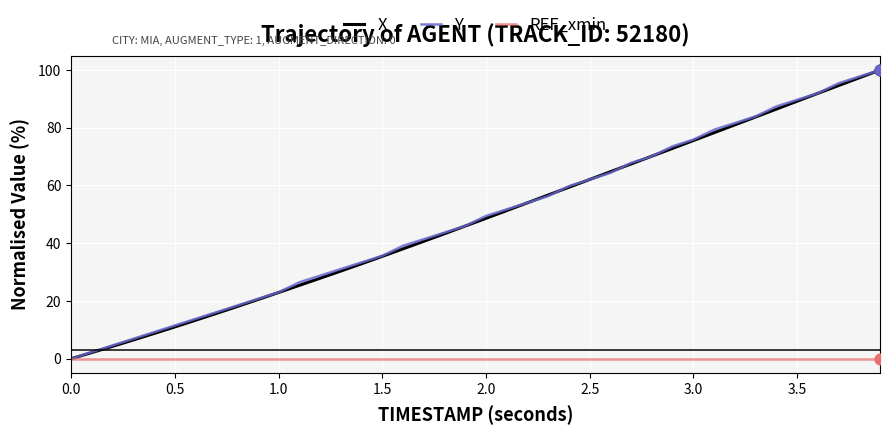

What is the maximum value shown in the chart?

100.0